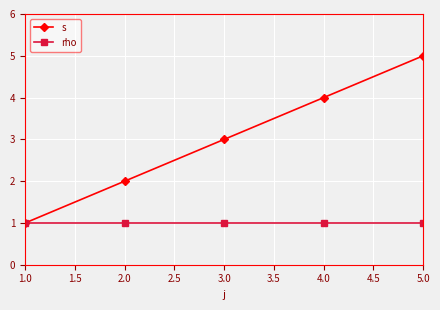

How many categories are shown in the chart?

5